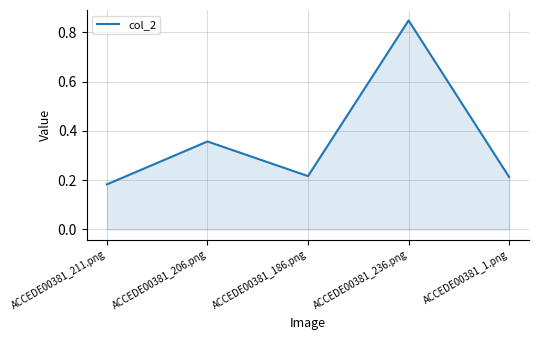

Count the values in the range 0 to 1.

5